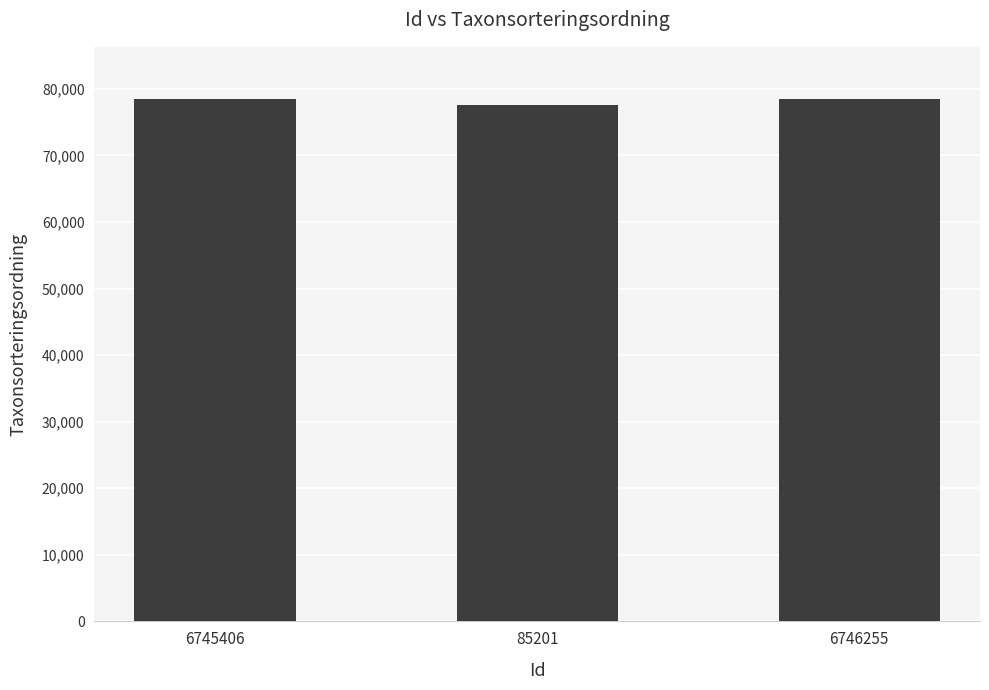

What is the difference between the second highest and minimum values?

931